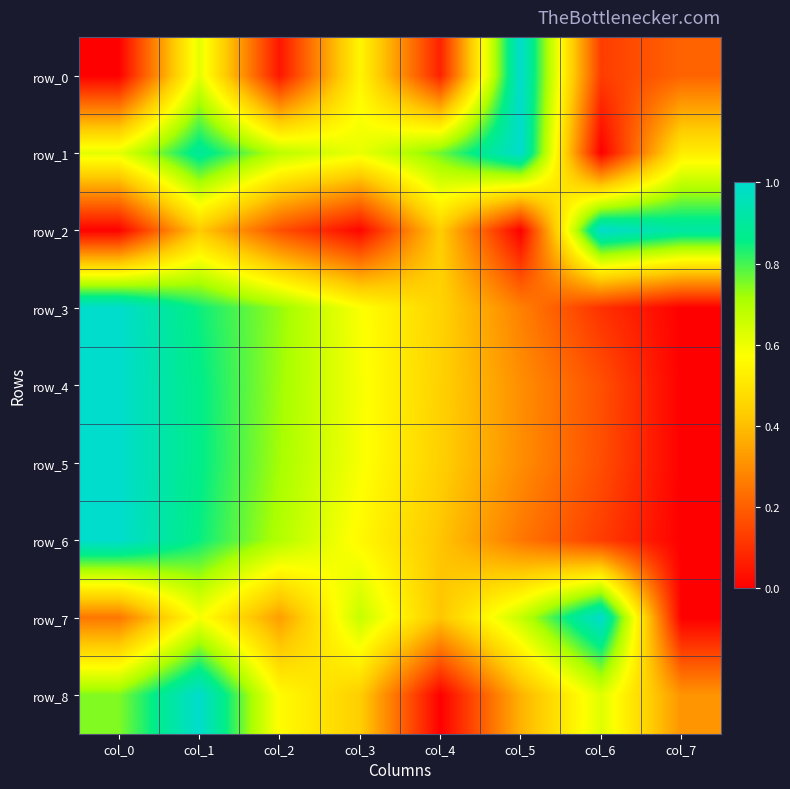

The row_7 series shows 0.1 at col_1. True or false?

False